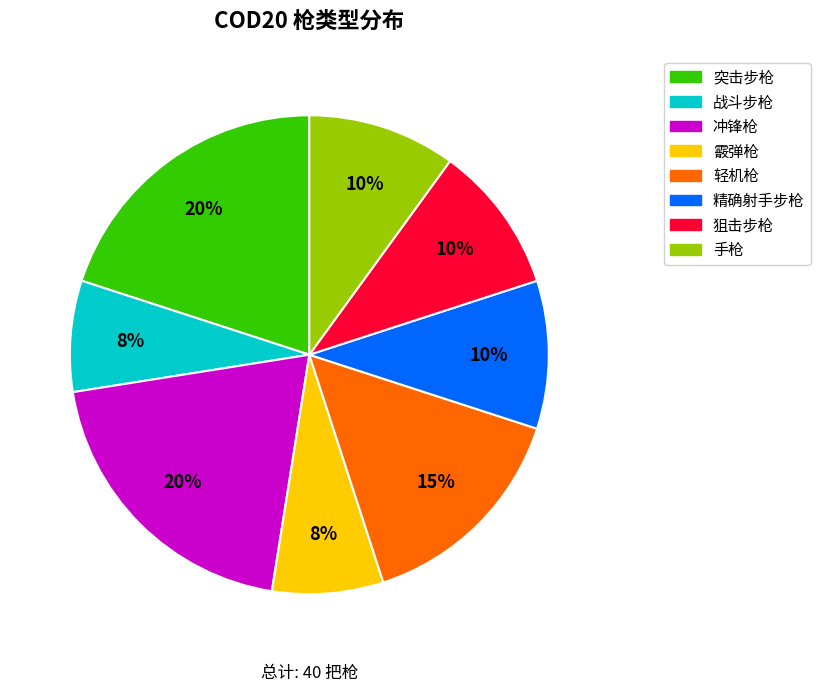

How many segments does this pie chart have?

8